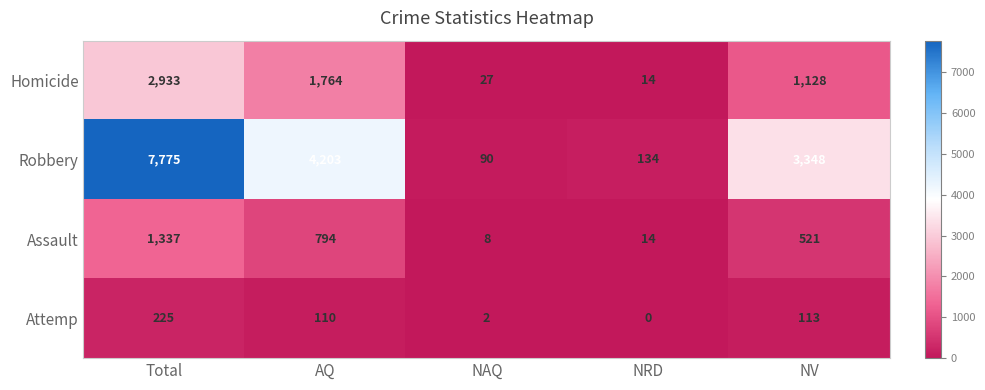

What is the total value across all series at NAQ?

127